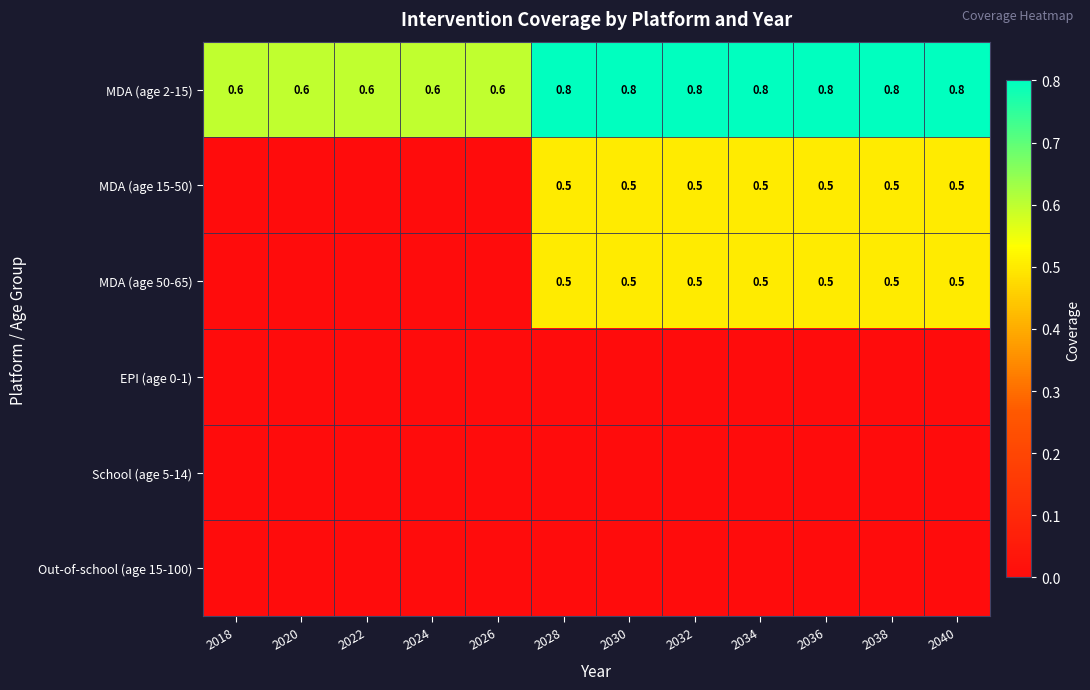

The value of MDA (age 50-65) at 2034 is 0.1. True or false?

False